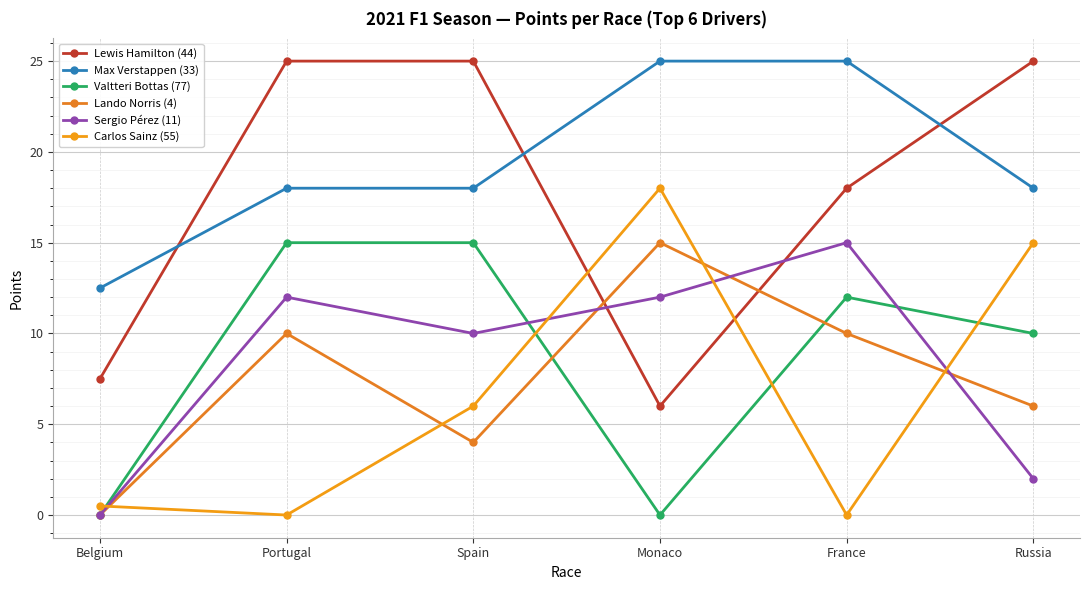

How many positive values does the Sergio Pérez (11) series have?

5